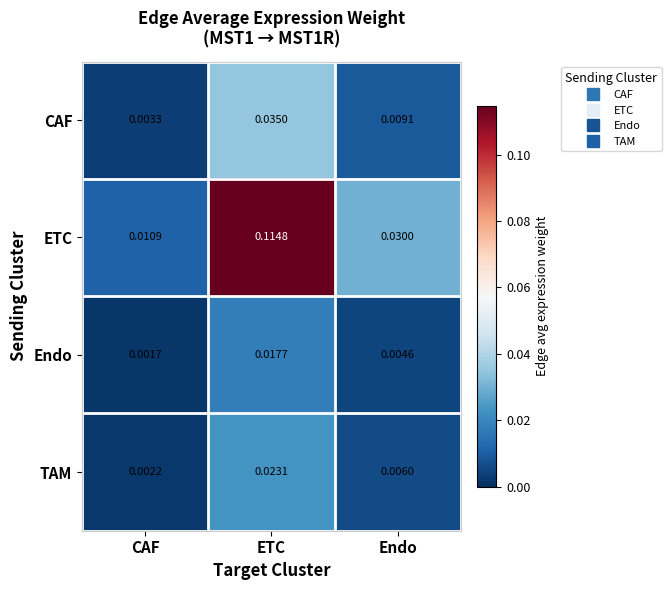

Where is TAM nearest to the value 0?

CAF